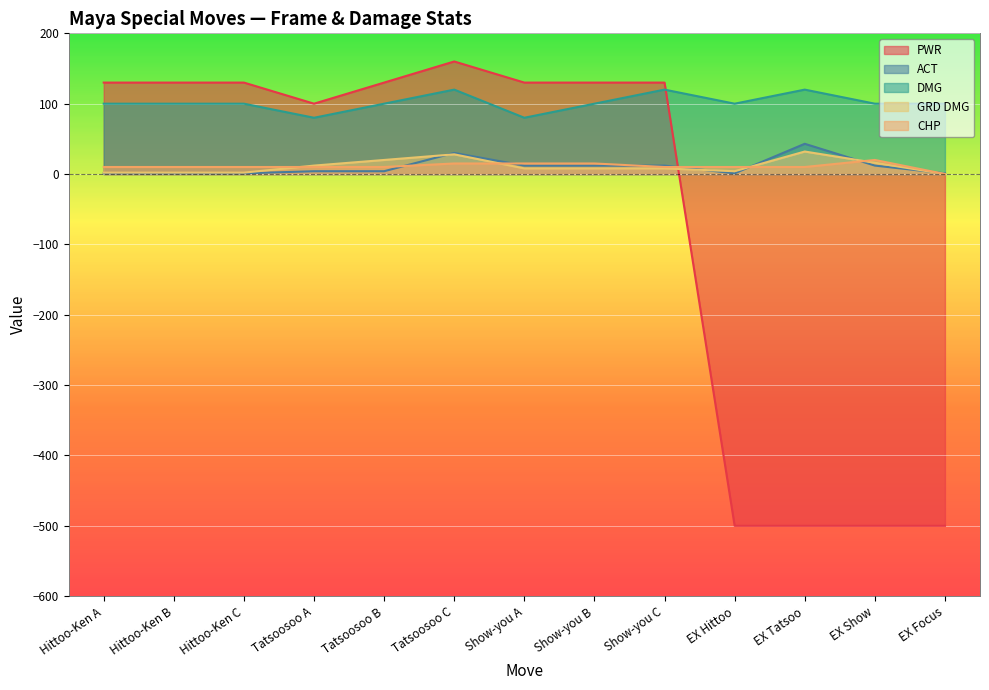

The value of GRD DMG at Hittoo-Ken C is 3. True or false?

False